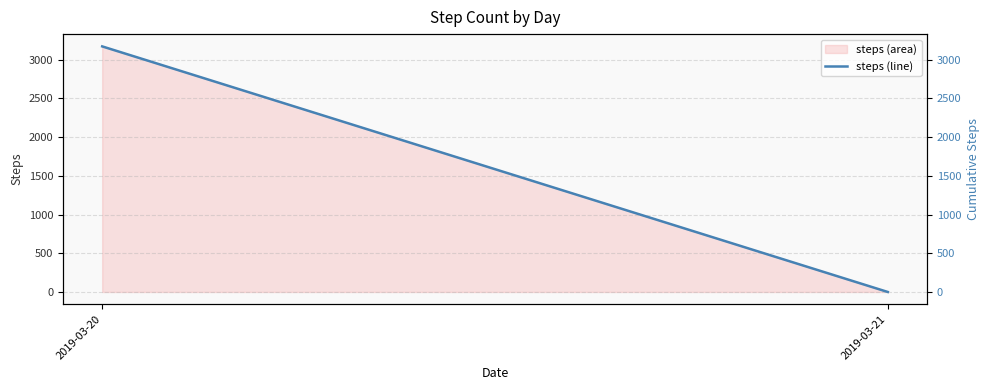

What is the change in value from 2019-03-20 to 2019-03-21?

-3171